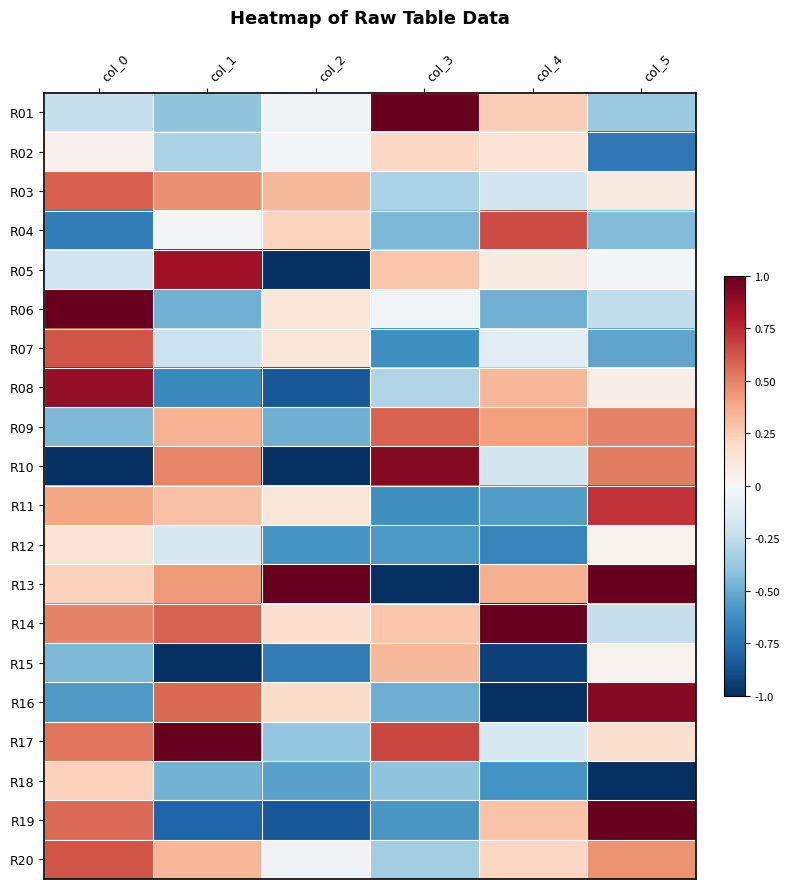

Reading right to left, transcribe all the data shown in this chart.

R01: col_5=-0.4	col_4=0.2	col_3=1.0	col_2=-0.0	col_1=-0.4	col_0=-0.2
R02: col_5=-0.7	col_4=0.1	col_3=0.2	col_2=-0.0	col_1=-0.3	col_0=0.0
R03: col_5=0.1	col_4=-0.2	col_3=-0.3	col_2=0.3	col_1=0.5	col_0=0.6
R04: col_5=-0.4	col_4=0.7	col_3=-0.5	col_2=0.2	col_1=-0.0	col_0=-0.7
R05: col_5=-0.0	col_4=0.1	col_3=0.3	col_2=-1.0	col_1=0.8	col_0=-0.2
R06: col_5=-0.2	col_4=-0.5	col_3=-0.0	col_2=0.1	col_1=-0.5	col_0=1.0
R07: col_5=-0.5	col_4=-0.1	col_3=-0.6	col_2=0.1	col_1=-0.2	col_0=0.6
R08: col_5=0.1	col_4=0.3	col_3=-0.3	col_2=-0.8	col_1=-0.6	col_0=0.9
R09: col_5=0.5	col_4=0.4	col_3=0.6	col_2=-0.5	col_1=0.4	col_0=-0.4
R10: col_5=0.5	col_4=-0.2	col_3=0.9	col_2=-1.0	col_1=0.5	col_0=-1.0
R11: col_5=0.7	col_4=-0.6	col_3=-0.6	col_2=0.1	col_1=0.3	col_0=0.4
R12: col_5=0.0	col_4=-0.7	col_3=-0.6	col_2=-0.6	col_1=-0.2	col_0=0.1
R13: col_5=1.0	col_4=0.4	col_3=-1.0	col_2=1.0	col_1=0.4	col_0=0.2
R14: col_5=-0.2	col_4=1.0	col_3=0.3	col_2=0.2	col_1=0.6	col_0=0.5
R15: col_5=0.0	col_4=-0.9	col_3=0.3	col_2=-0.7	col_1=-1.0	col_0=-0.4
R16: col_5=0.9	col_4=-1.0	col_3=-0.5	col_2=0.2	col_1=0.6	col_0=-0.6
R17: col_5=0.2	col_4=-0.2	col_3=0.7	col_2=-0.4	col_1=1.0	col_0=0.5
R18: col_5=-1.0	col_4=-0.6	col_3=-0.4	col_2=-0.5	col_1=-0.5	col_0=0.2
R19: col_5=1.0	col_4=0.3	col_3=-0.6	col_2=-0.8	col_1=-0.8	col_0=0.6
R20: col_5=0.5	col_4=0.2	col_3=-0.3	col_2=-0.0	col_1=0.3	col_0=0.6